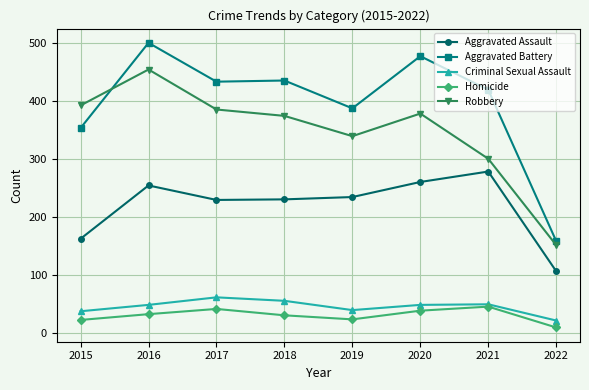

At 2018, list the series in order from largest to smallest.

Aggravated Battery, Robbery, Aggravated Assault, Criminal Sexual Assault, Homicide